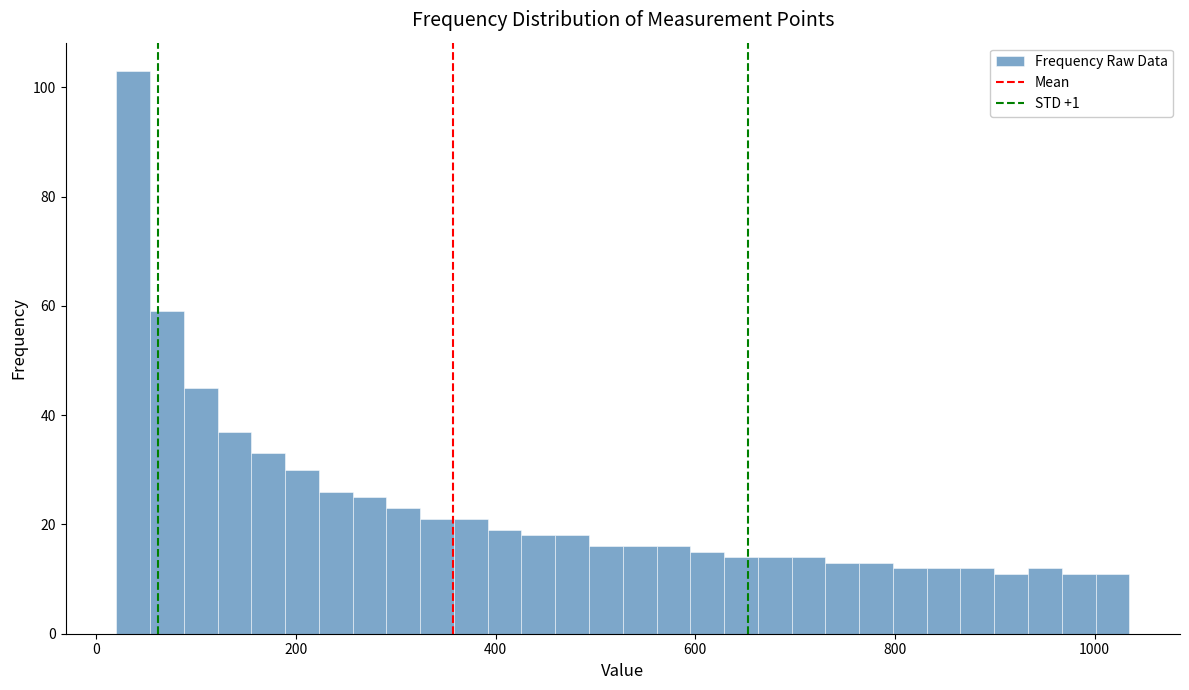

Around what value on the x-axis is the tallest bar? Give the approximate position of its centre, as read against the axis.

40